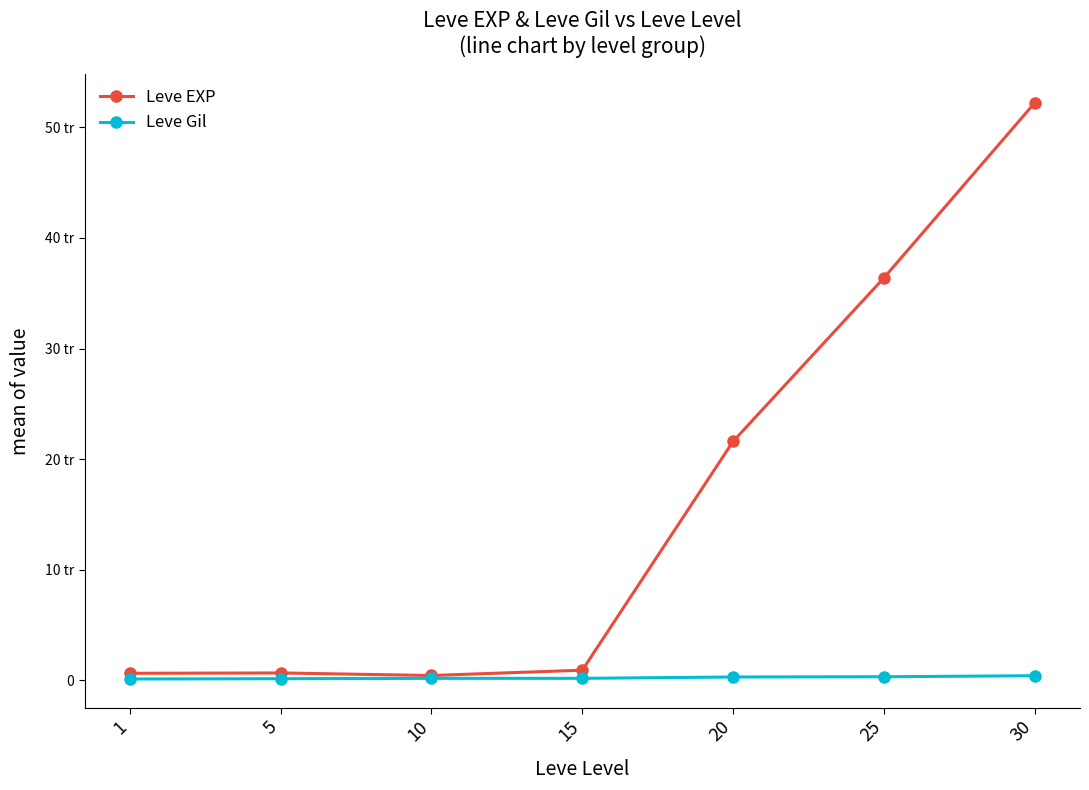

Which series has the largest total across all categories?

Leve EXP